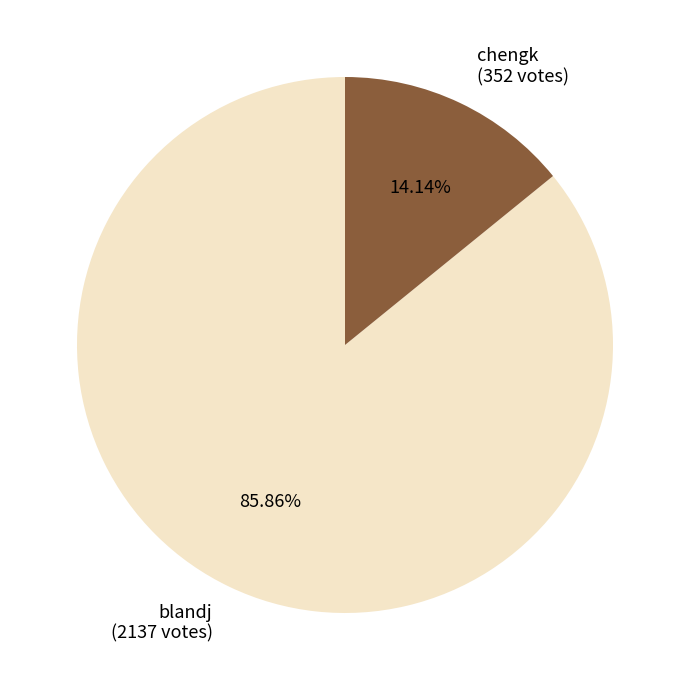

The chengk slice represents 14% of the pie. True or false?

True